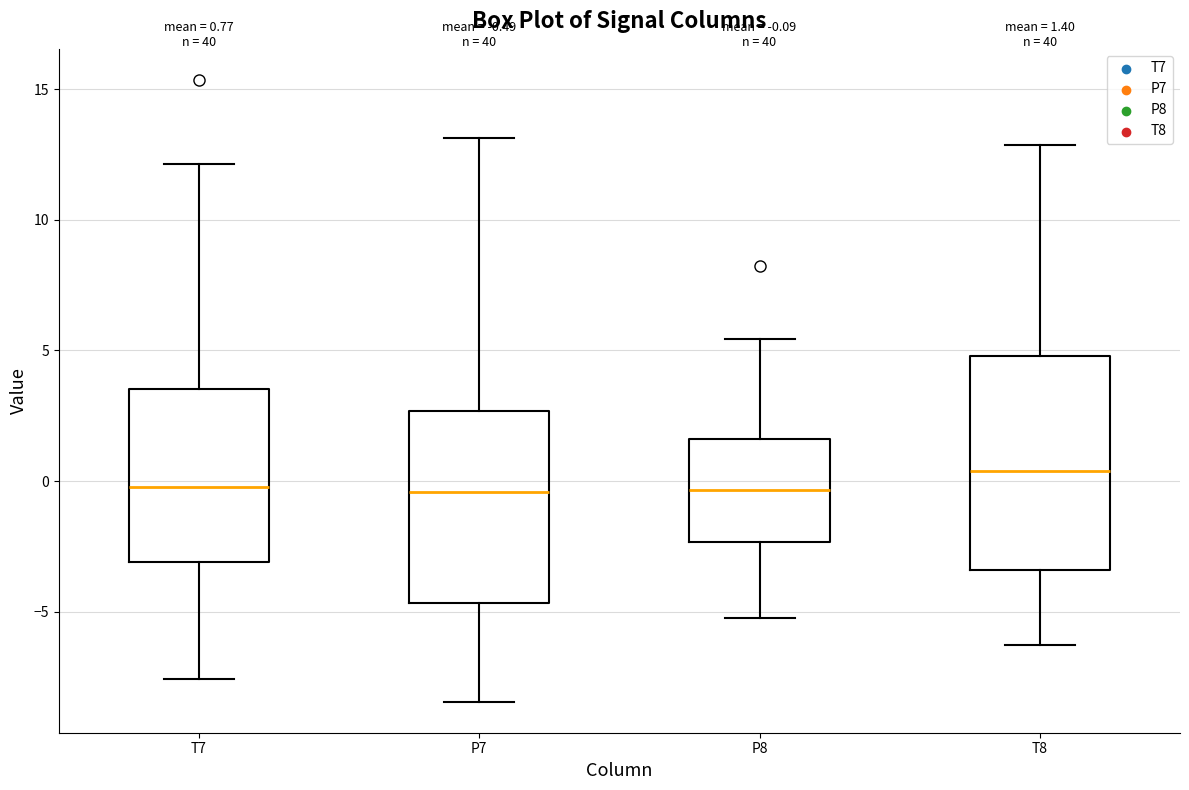

Comparing the boxes themselves (not the whiskers), which one is the tallest?

T8